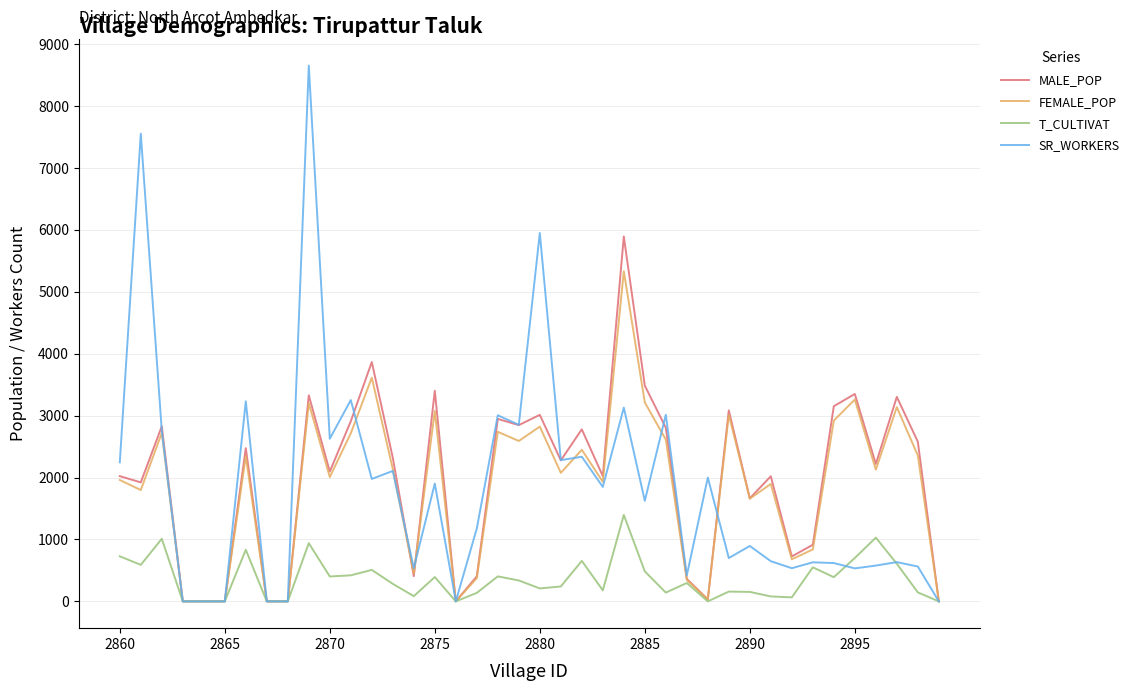

Which series has the widest spread of values?

SR_WORKERS